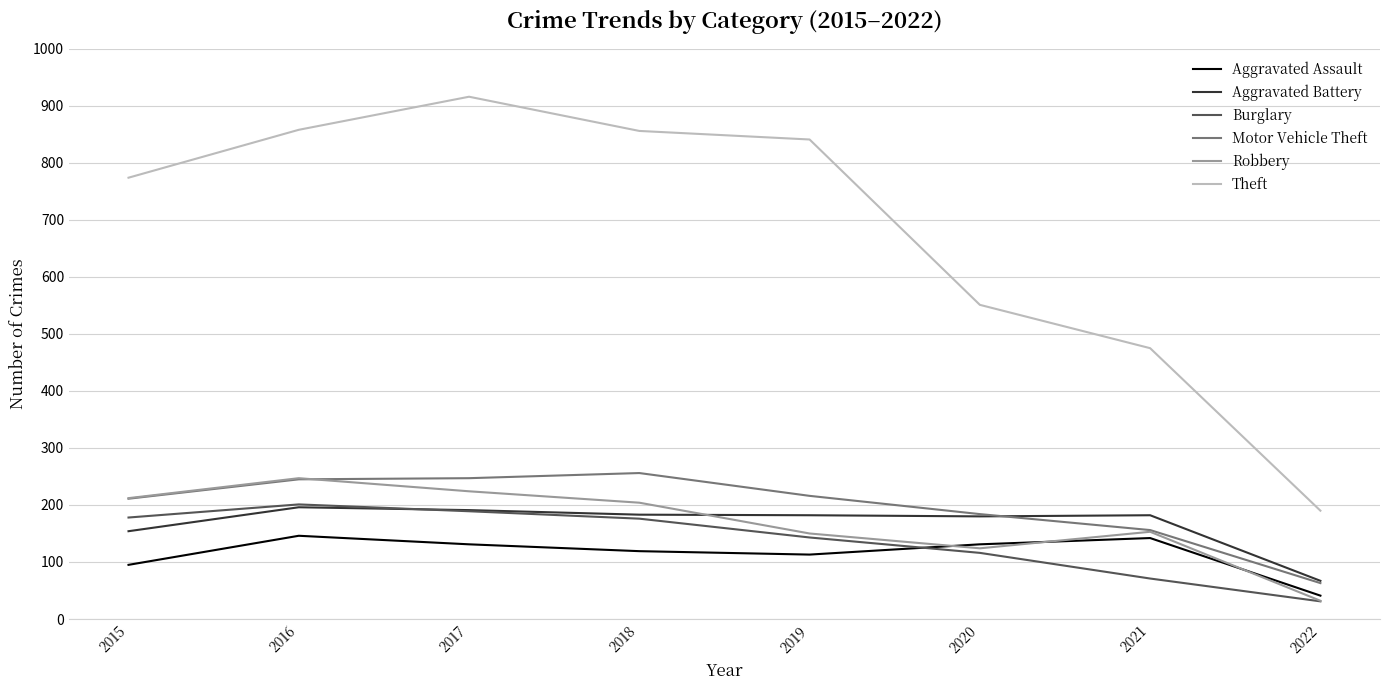

True or false: Theft and Motor Vehicle Theft cross at least once.

False